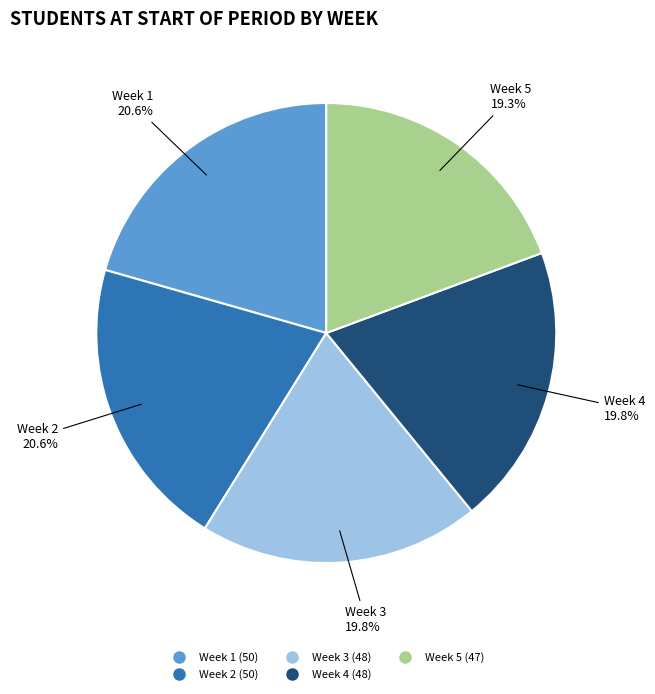

How many slices are in this pie chart?

5